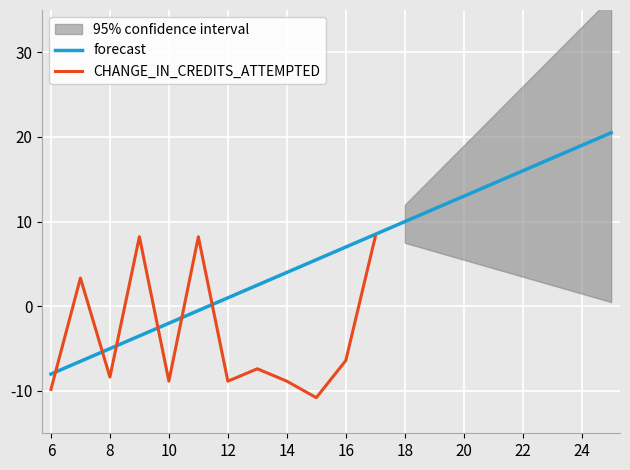

At which label does forecast reach its minimum?

6